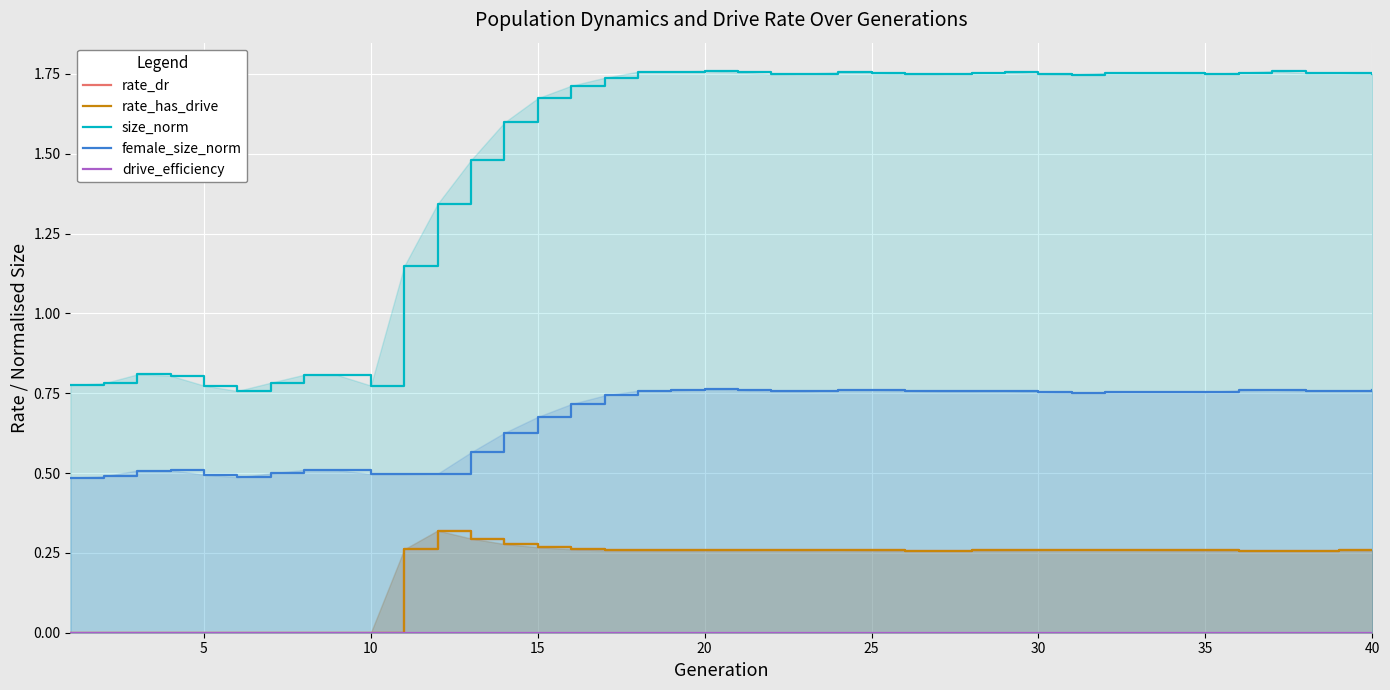

True or false: female_size_norm has a value of 0.9 at 5.

False